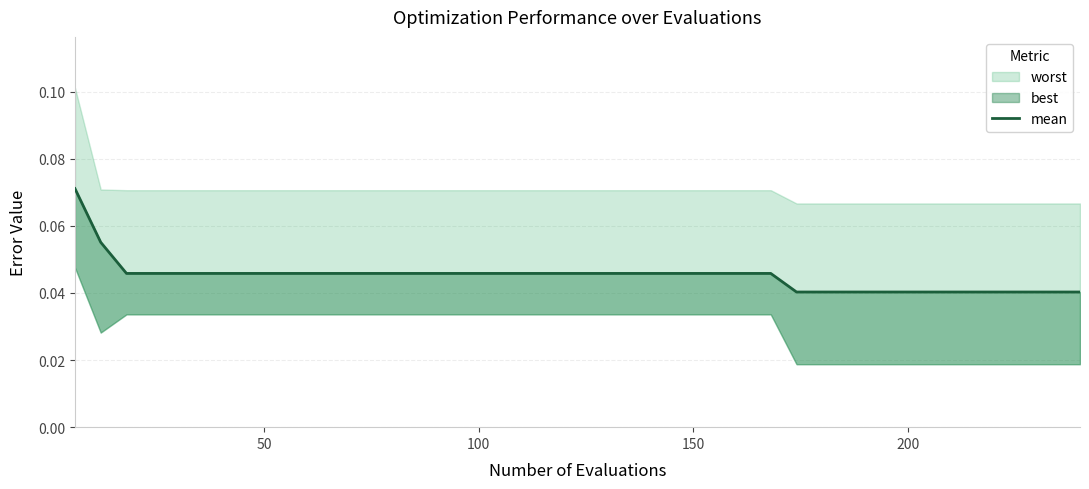

True or false: there are more than 2 points higher than both neighbors.

False